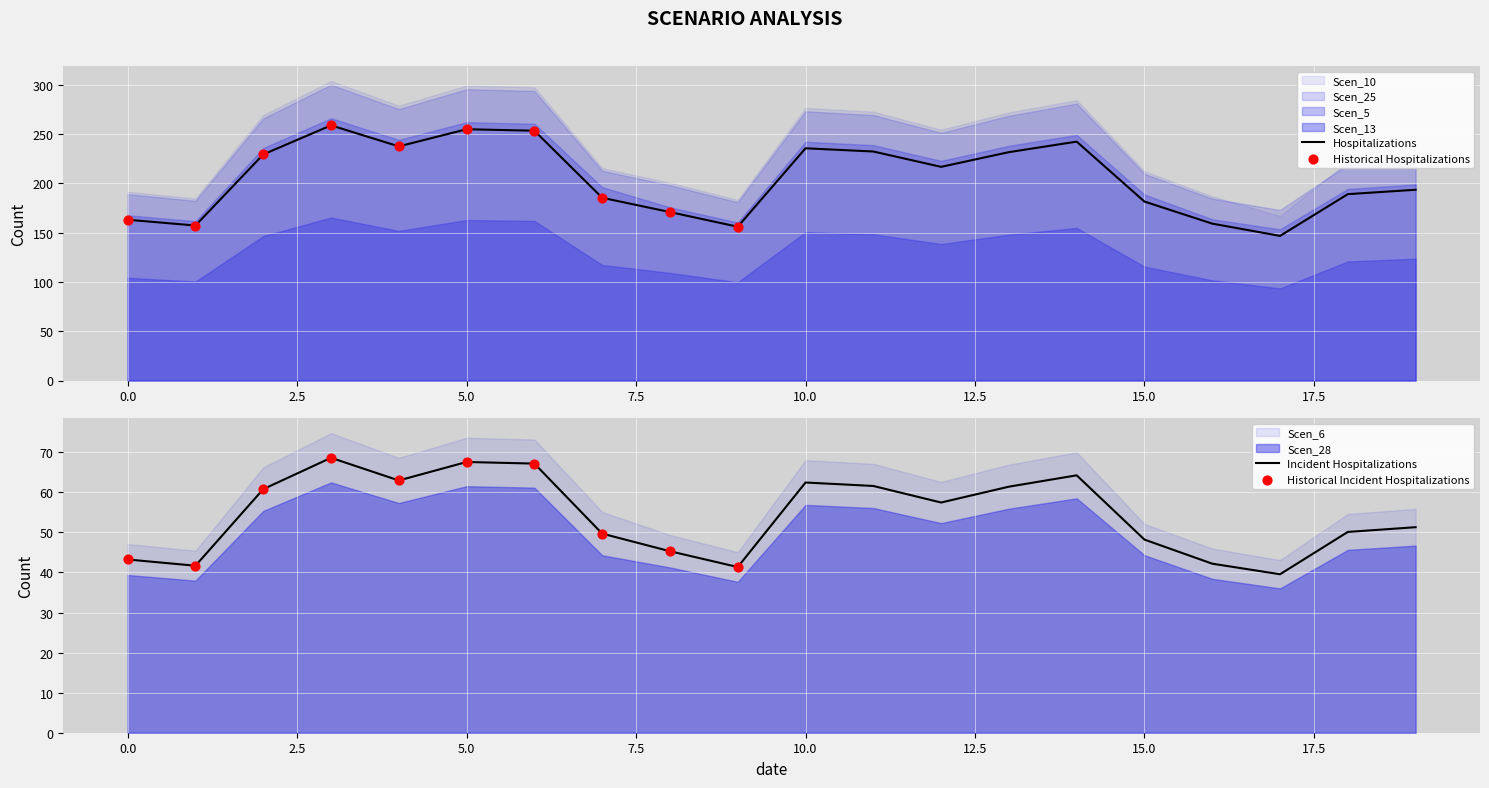

Which series reaches the maximum Y coordinate?

Scen_10